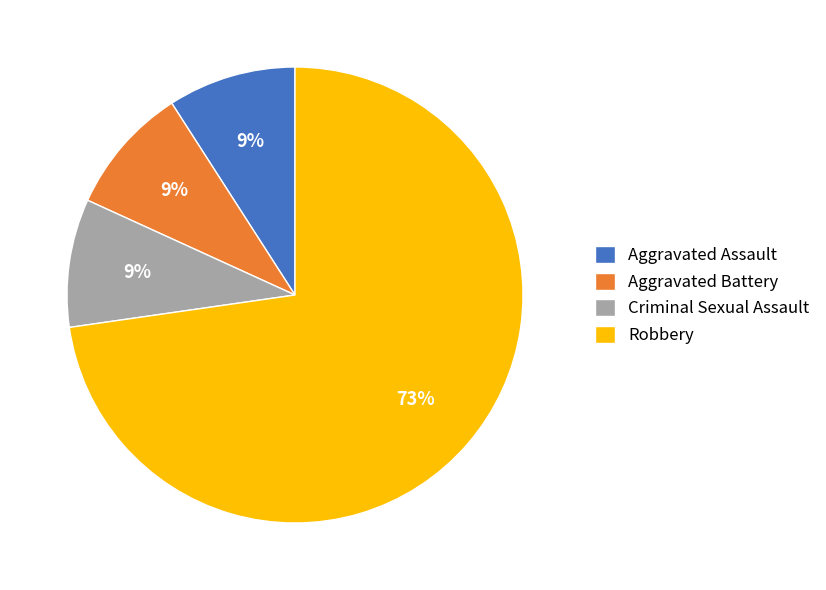

To the nearest percent, what portion does Aggravated Battery represent?

9%